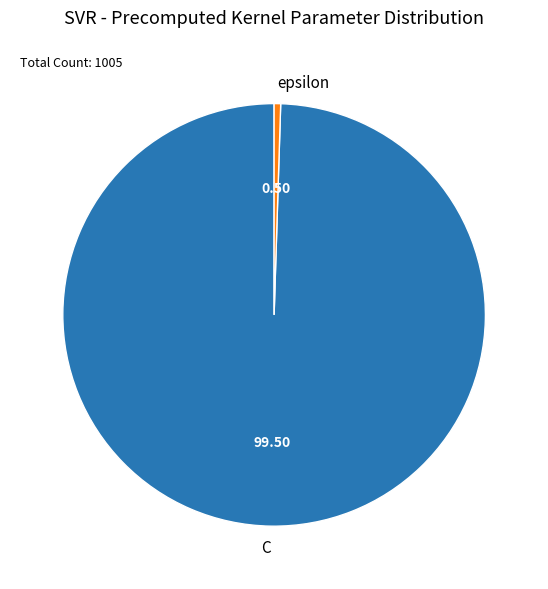

Between C and epsilon, which is larger?

C